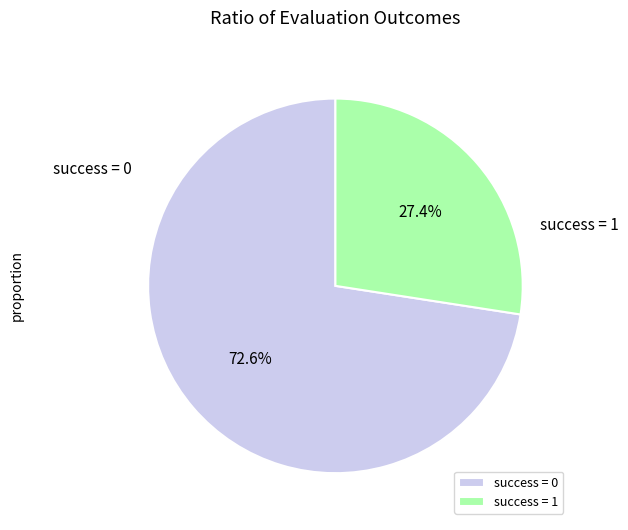

Is there a majority slice in this chart?

Yes